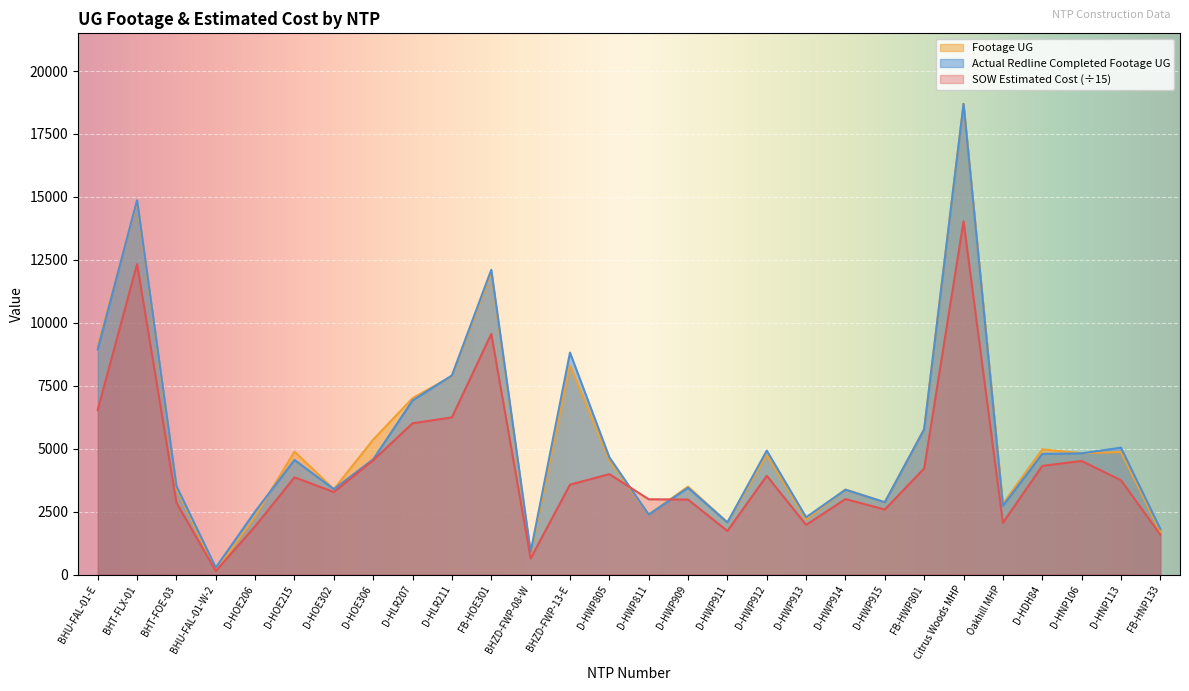

Between which two adjacent categories do Actual Redline Completed Footage UG and Footage UG first intersect?

BHU-FAL-01-E and BHT-FLX-01